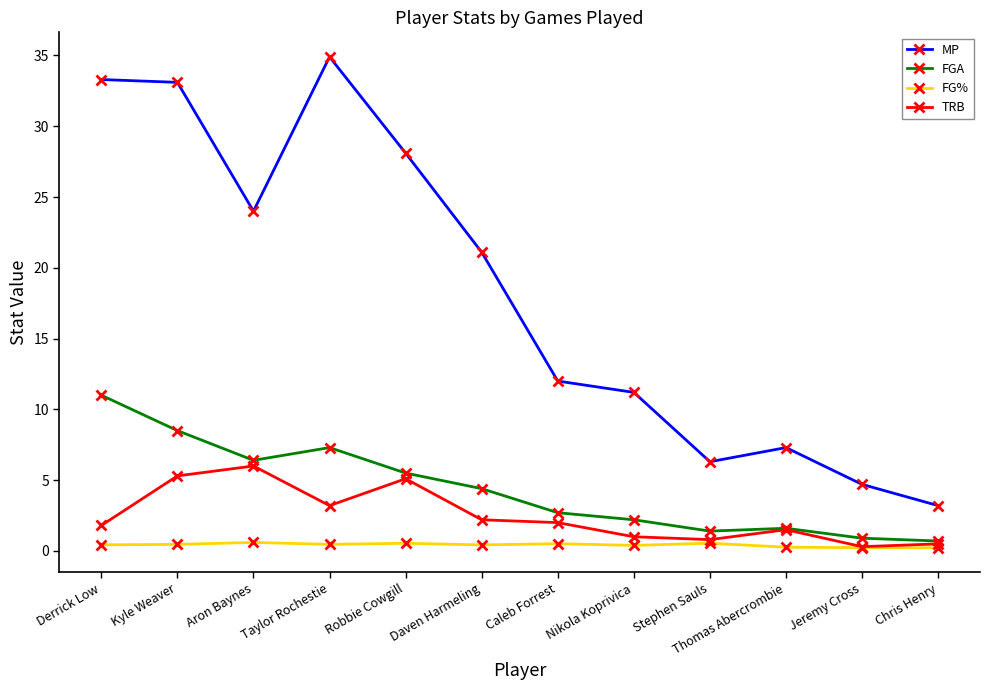

True or false: MP has more than 0 points higher than both neighbors.

True